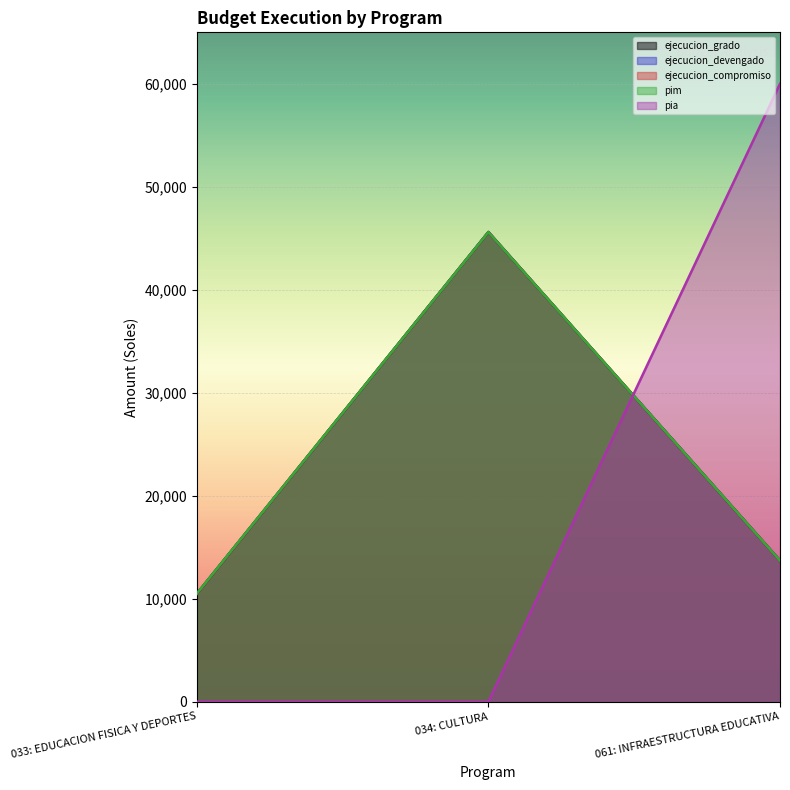

What is the difference between the highest and lowest values at 034: CULTURA?

45603